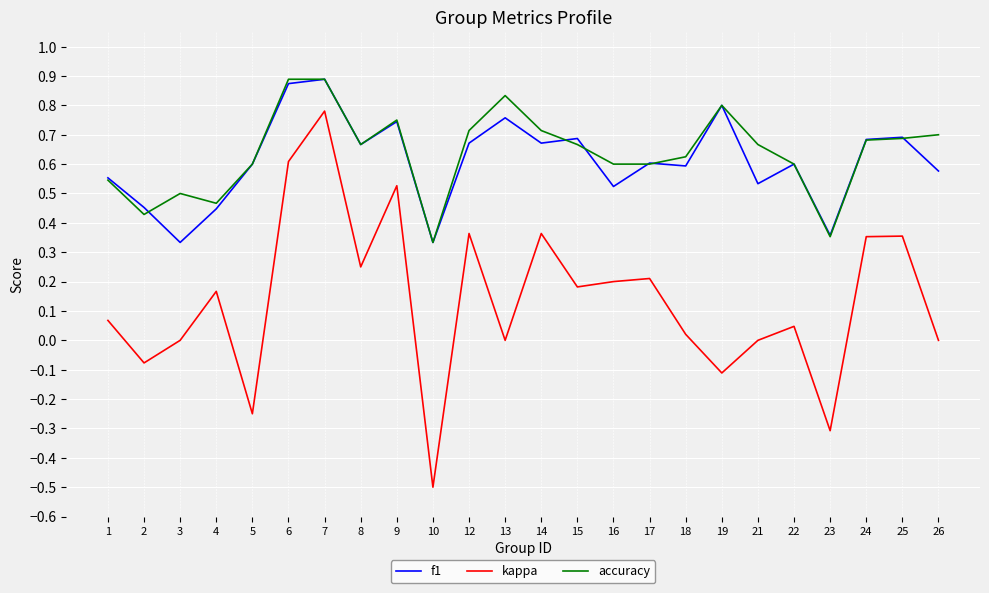

The f1 series shows 0.6 at 26. True or false?

True